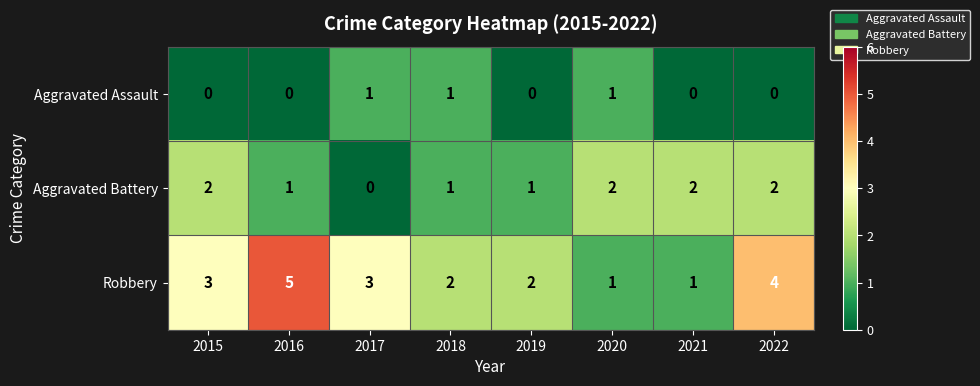

Count the number of categories in the chart.

8